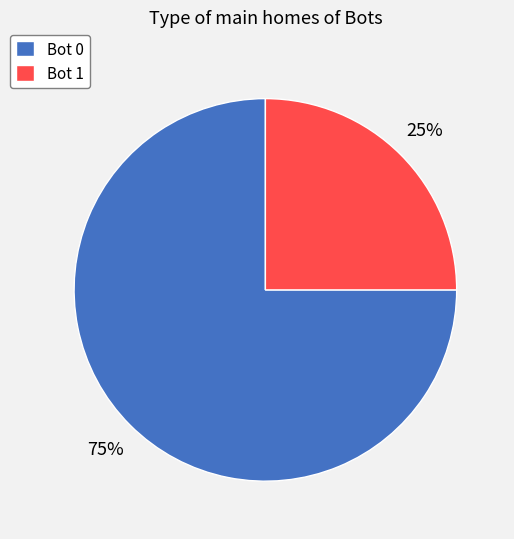

Which category has the smallest portion of the pie?

Bot 1